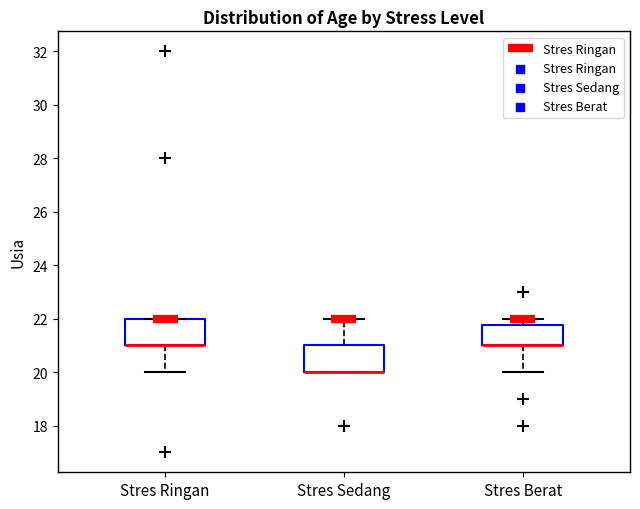

Reading left to right, transcribe this box plot: for each box, give where its median line is, the range the box spans, and where its two whiskers end, as read against the y-axis. The values are not printed on the chart, so give them approximately, as read against the axis.

Stres Ringan: median 21.0 (drawn on the box's lower edge), box 21.0 to 22.0, whiskers 20.0 to 22.0
Stres Sedang: median 20.0 (drawn on the box's lower edge), box 20.0 to 21.0, whiskers 20.0 to 22.0
Stres Berat: median 21.0 (drawn on the box's lower edge), box 21.0 to 21.8, whiskers 20.0 to 22.0